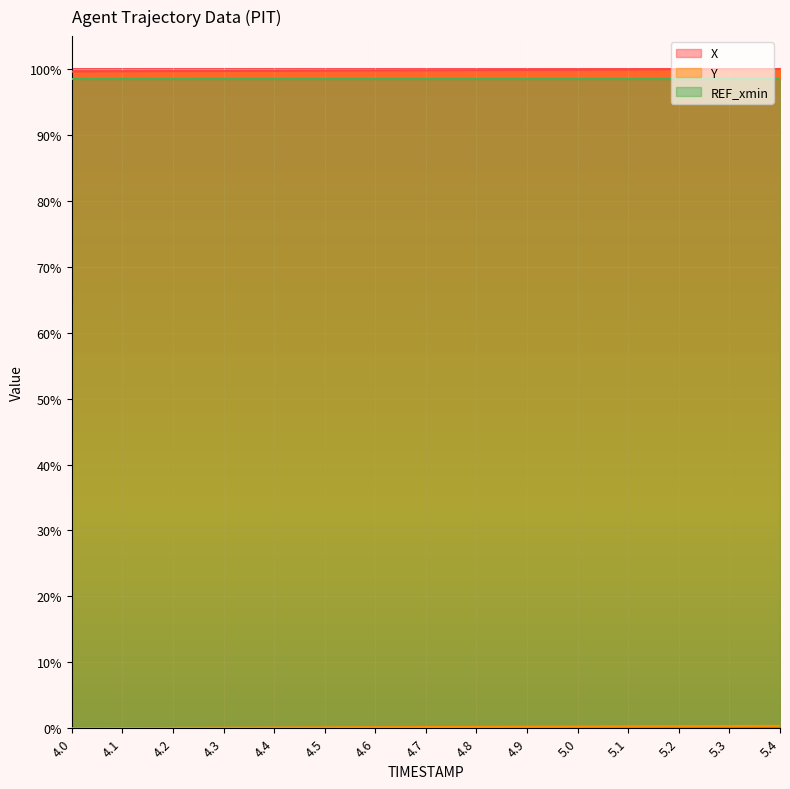

At how many categories does at least one series exceed 0?

15